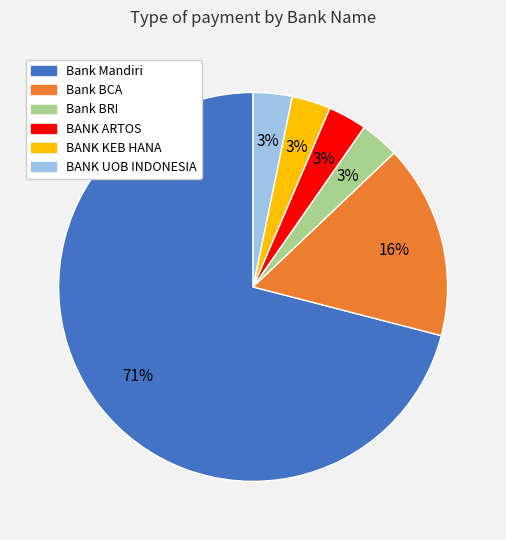

To the nearest percent, what is the average slice percentage?

17%